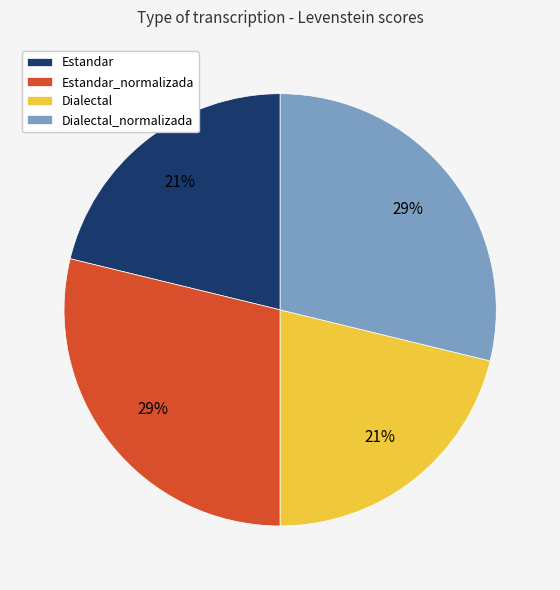

Does any single category account for the majority?

No